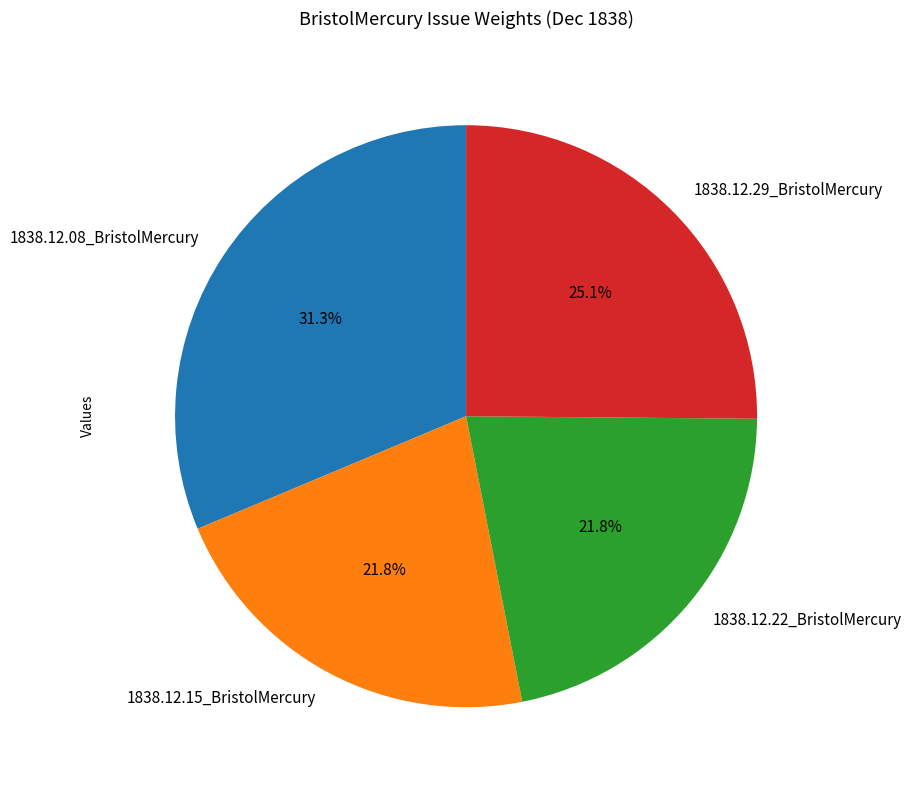

Is the sum of 1838.12.29_BristolMercury and 1838.12.08_BristolMercury greater than half?

Yes